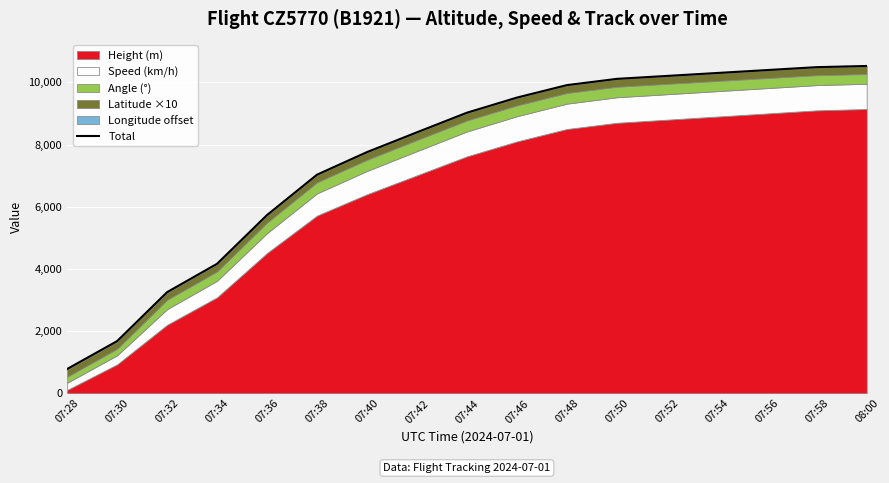

What is the label of the 15th point from the right?

07:32